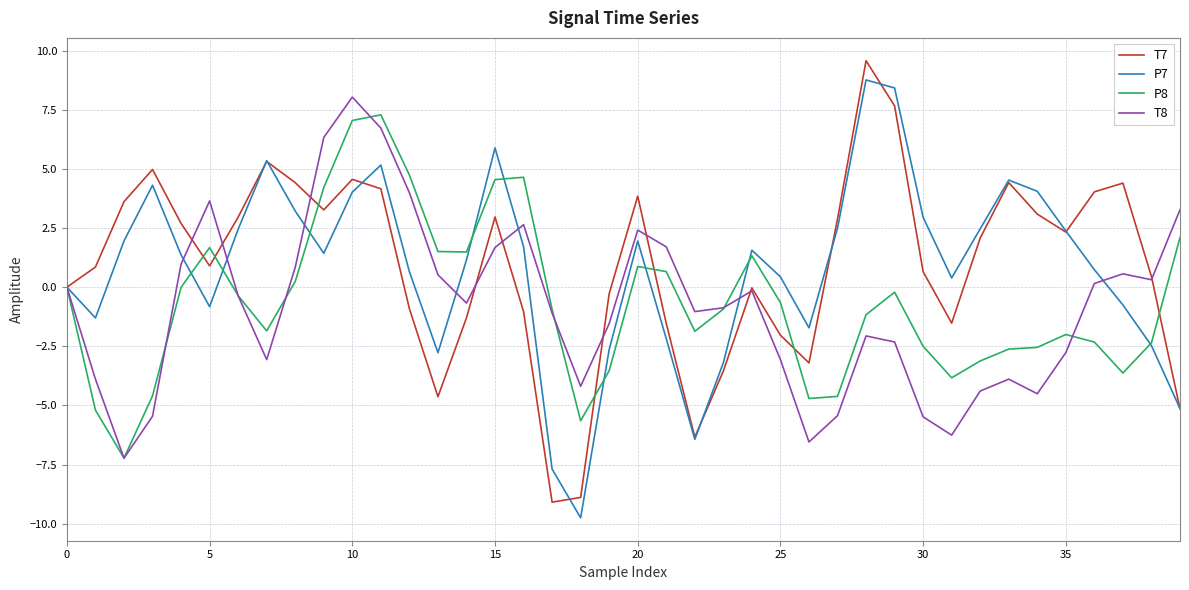

What is the minimum value shown in the chart?

-9.8